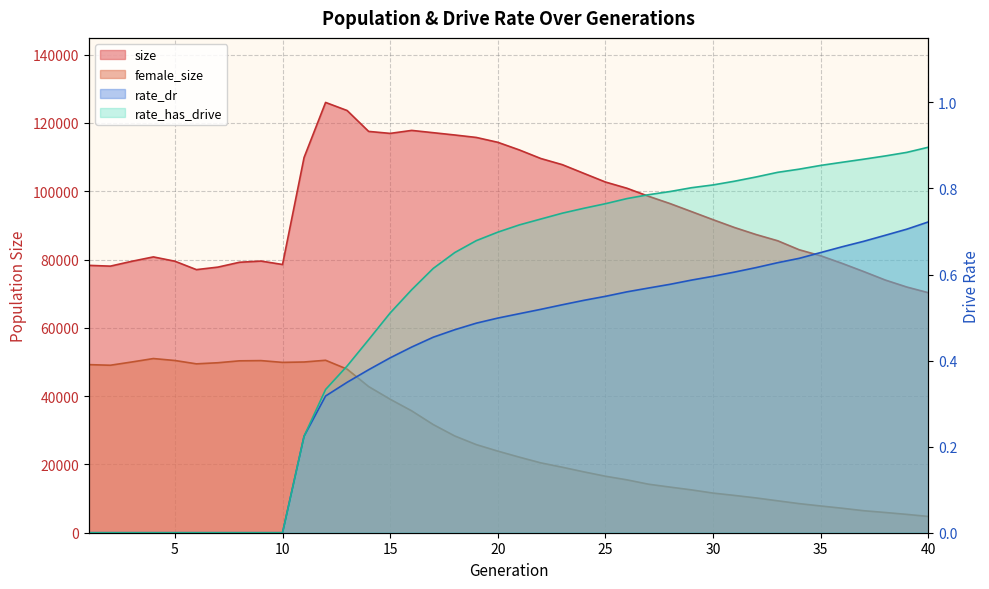

True or false: rate_has_drive has more than 2 points higher than both neighbors.

False